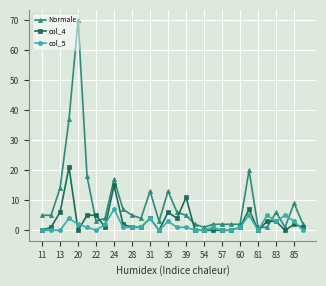

True or false: col_5 and Normale cross at least once.

True